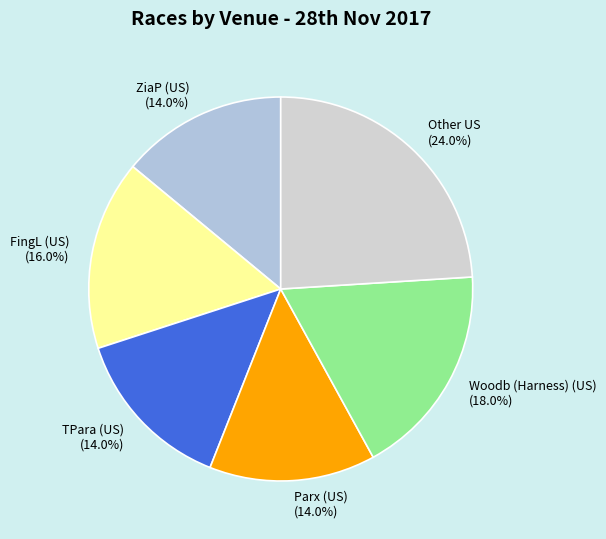

Combined, what portion of the pie is TPara (US) and Woodb (Harness) (US)?

32.0%